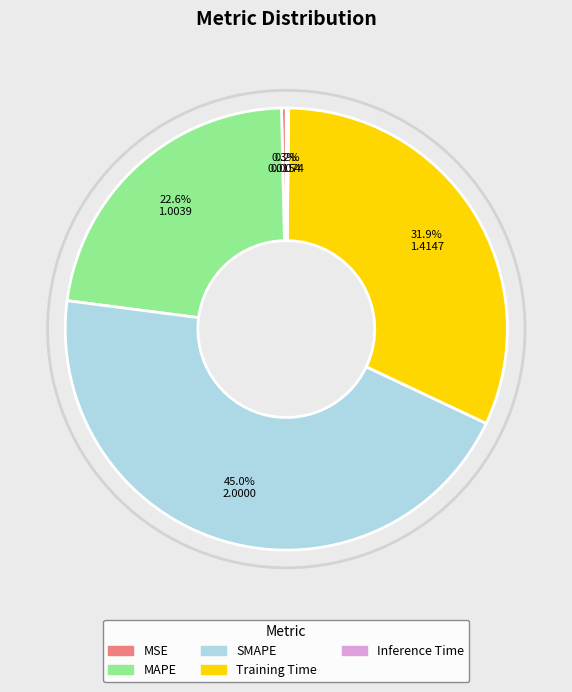

Combined, what portion of the pie is SMAPE and MAPE?

67.6%